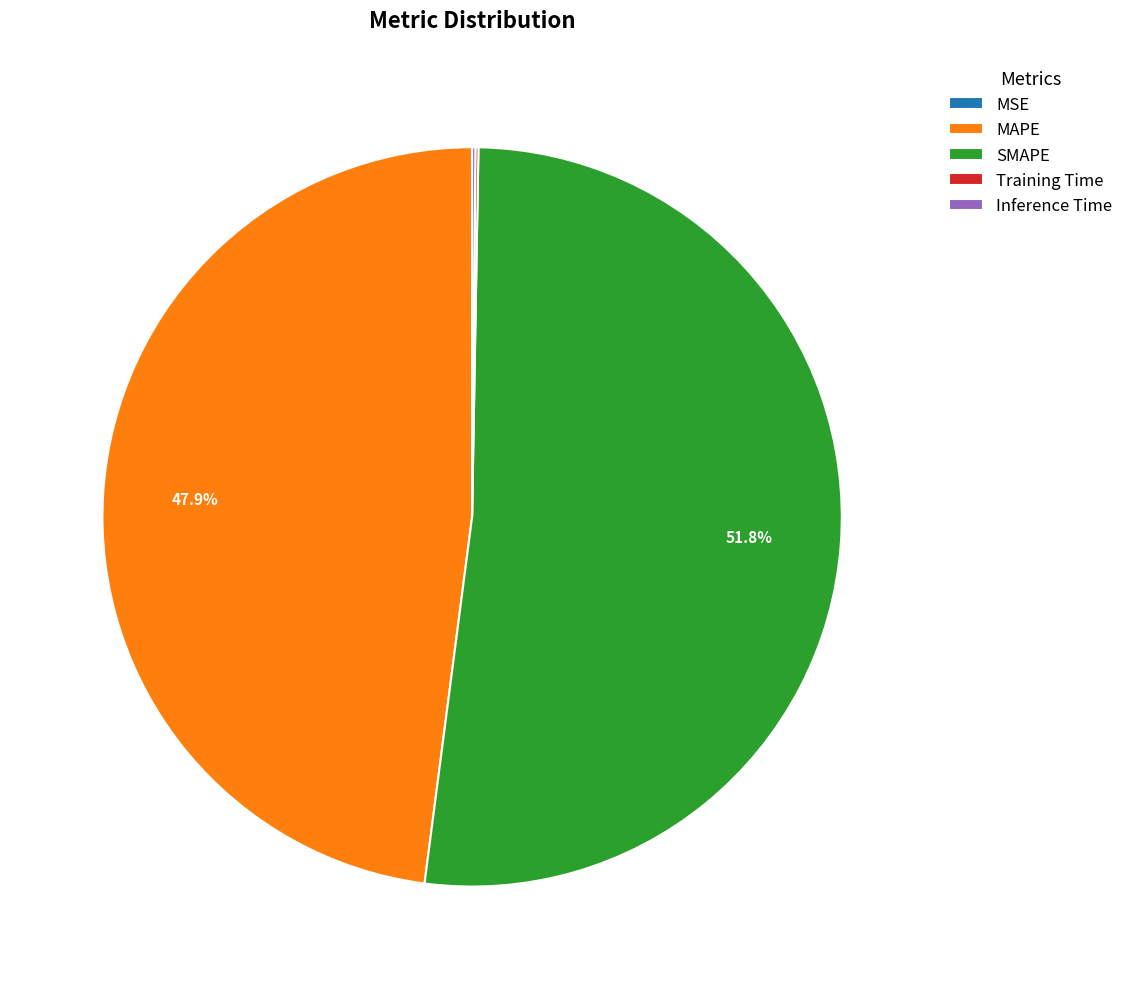

What is the majority slice?

SMAPE